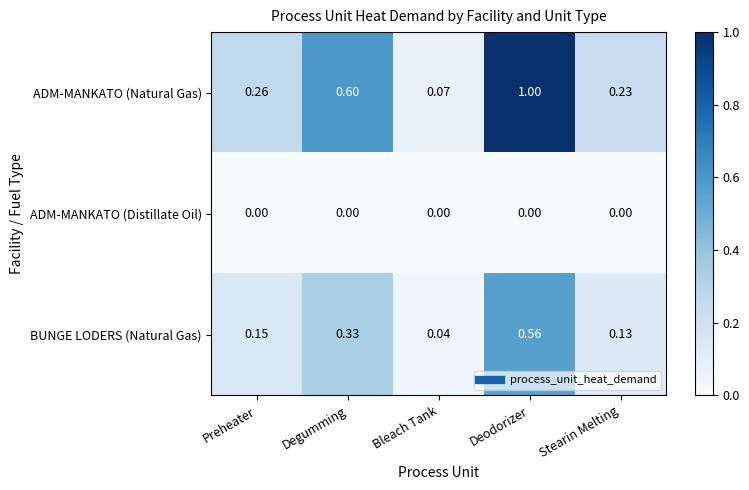

Which series has the largest range (max minus min)?

ADM-MANKATO (Natural Gas)